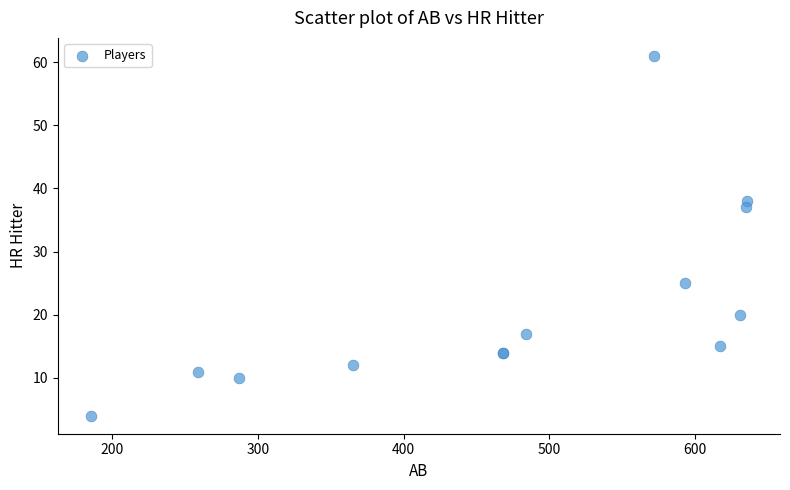

What Y value in the scatter plot is closest to 32?

37